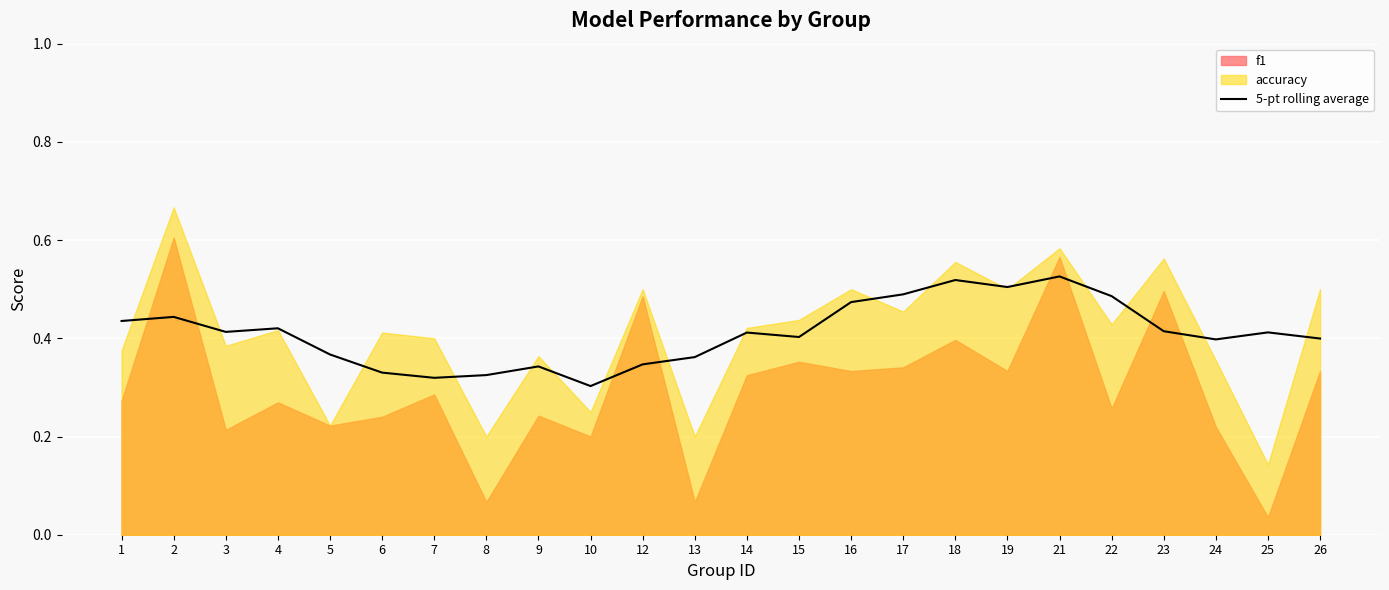

List the labels in order of value, largest first.

21, 18, 19, 17, 22, 16, 2, 1, 4, 23, 3, 25, 14, 15, 26, 24, 5, 13, 12, 9, 6, 8, 7, 10